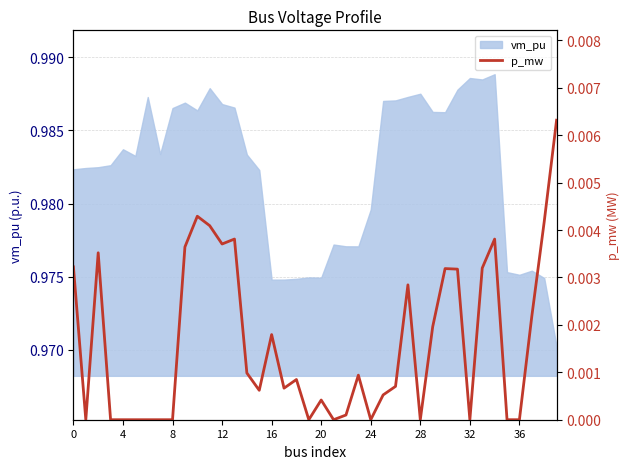

The vm_pu series shows 1.3 at 12. True or false?

False